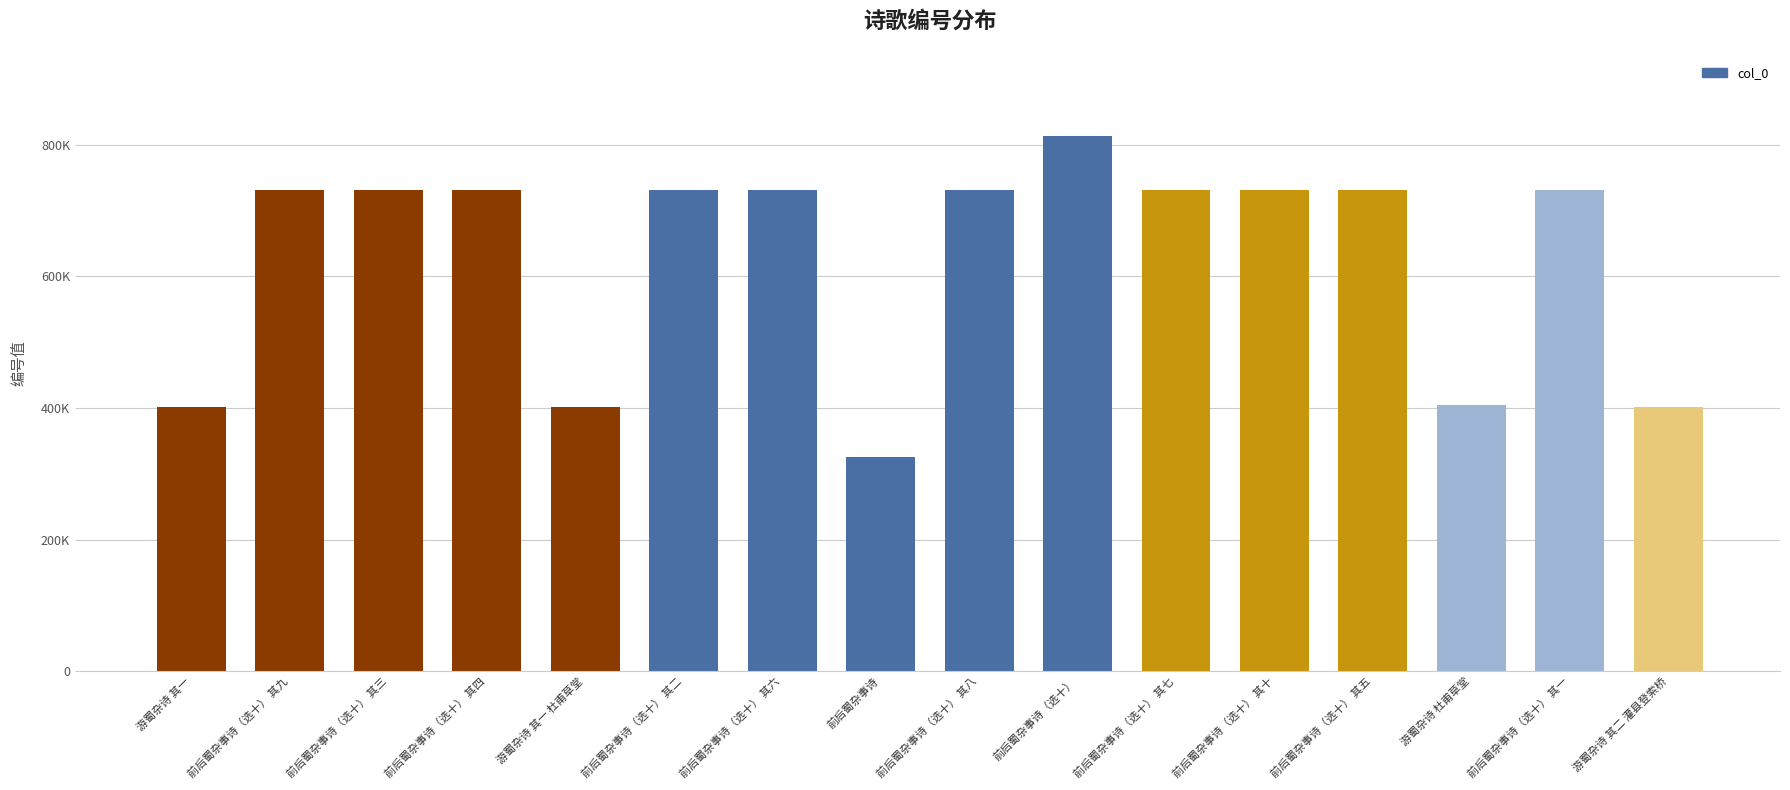

Read the value at 前后蜀杂事诗（选十） 其四.

730643